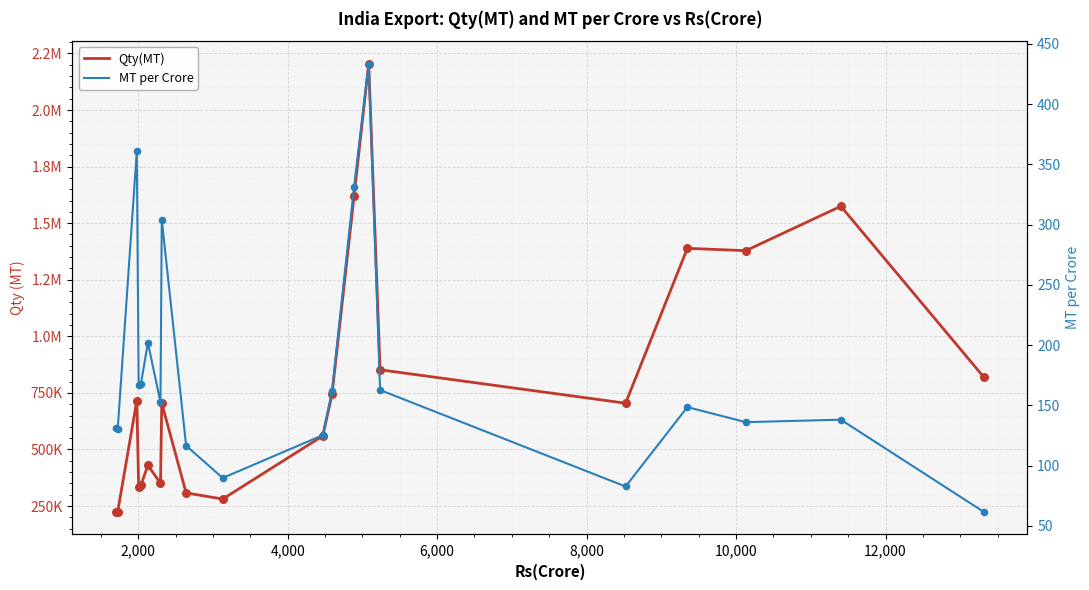

Which series contains the highest Y value?

Qty(MT)